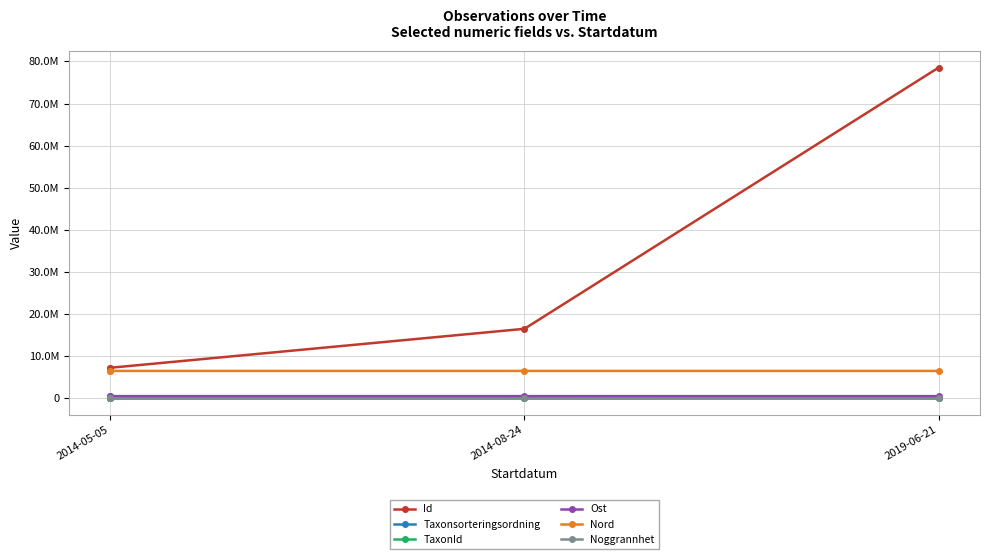

What is the lowest value of the Noggrannhet series?

50